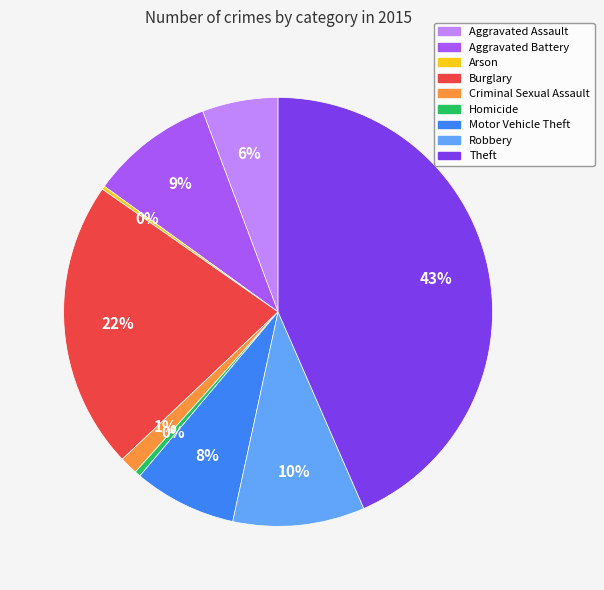

To the nearest percent, what is the difference between the largest and smallest slice percentages?

43%